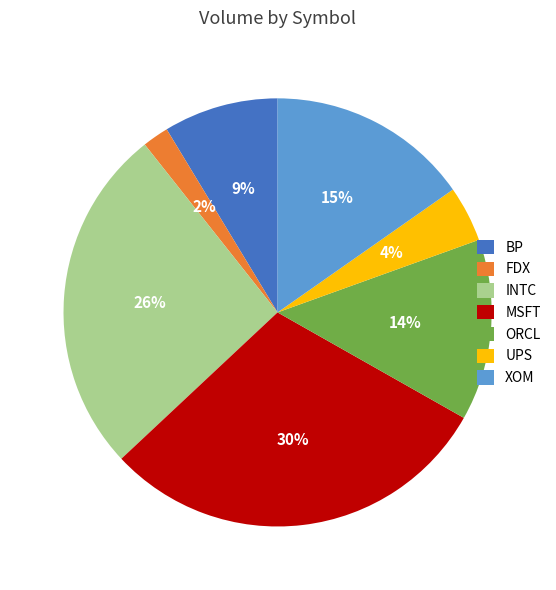

Is UPS the majority of the pie?

No